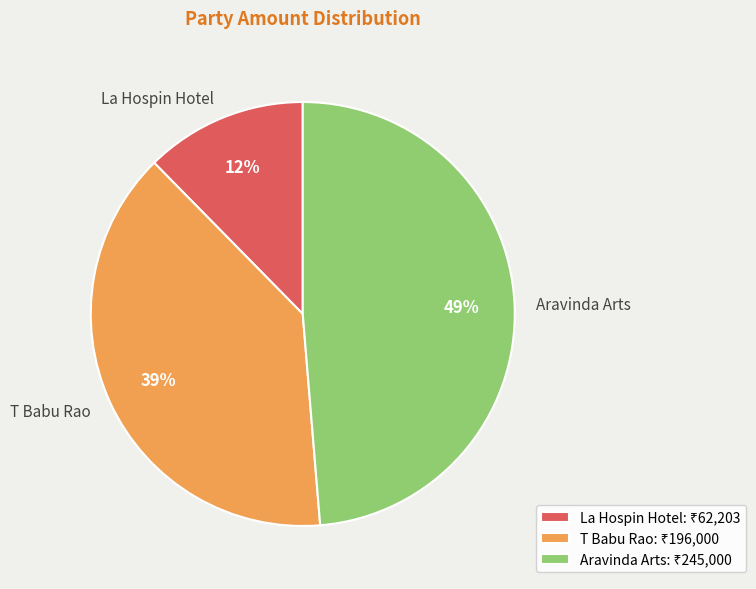

Does T Babu Rao account for over 50% of the chart?

No